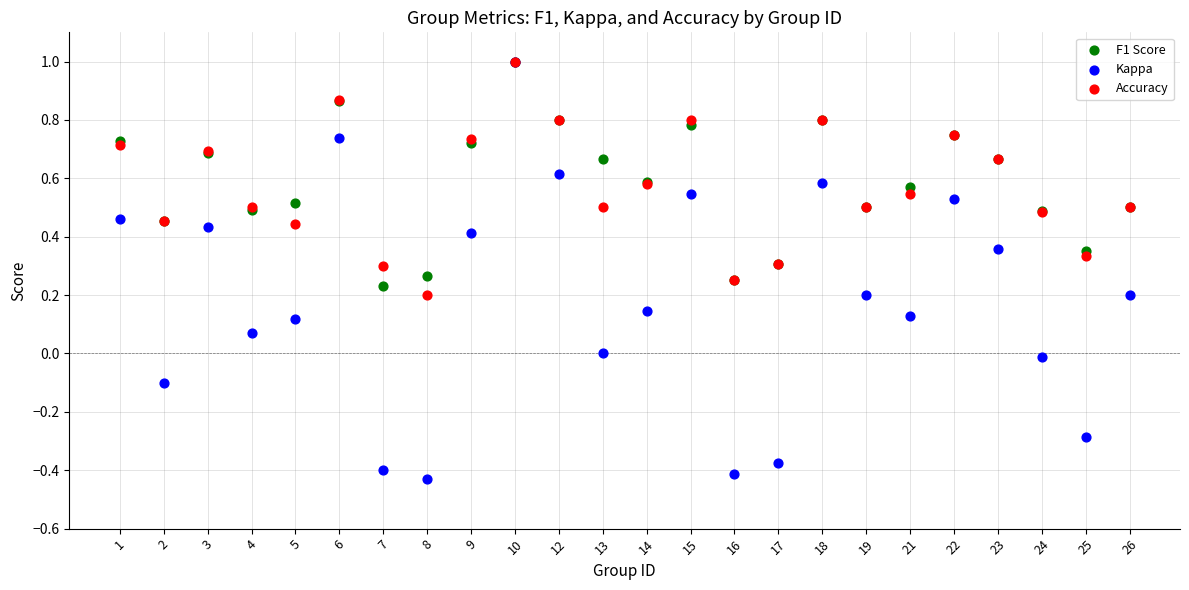

What are all the series names shown in the legend?

F1 Score, Kappa, Accuracy